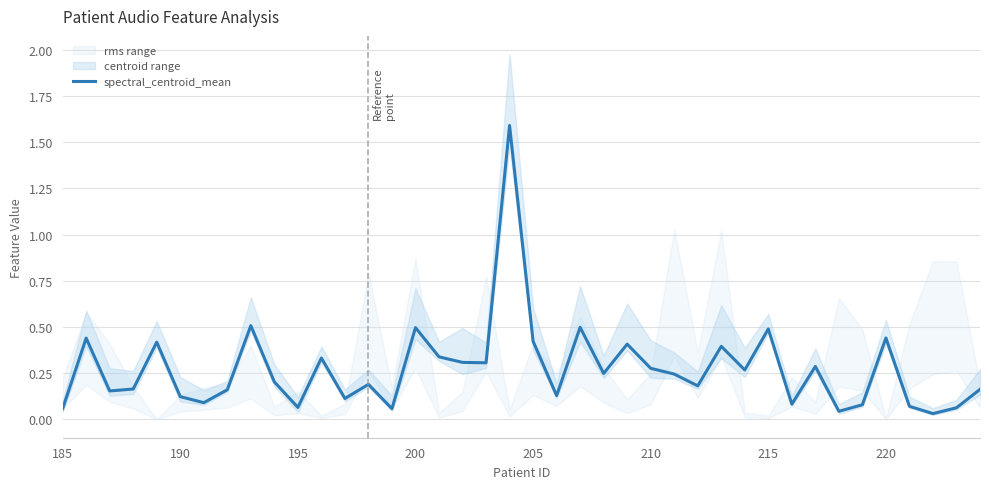

What is the difference between the values at 33 and 11?

0.3